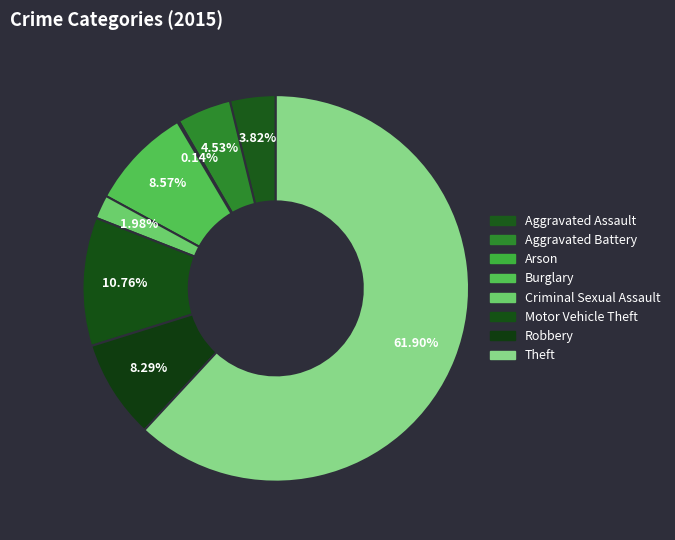

Which slice is the largest?

Theft